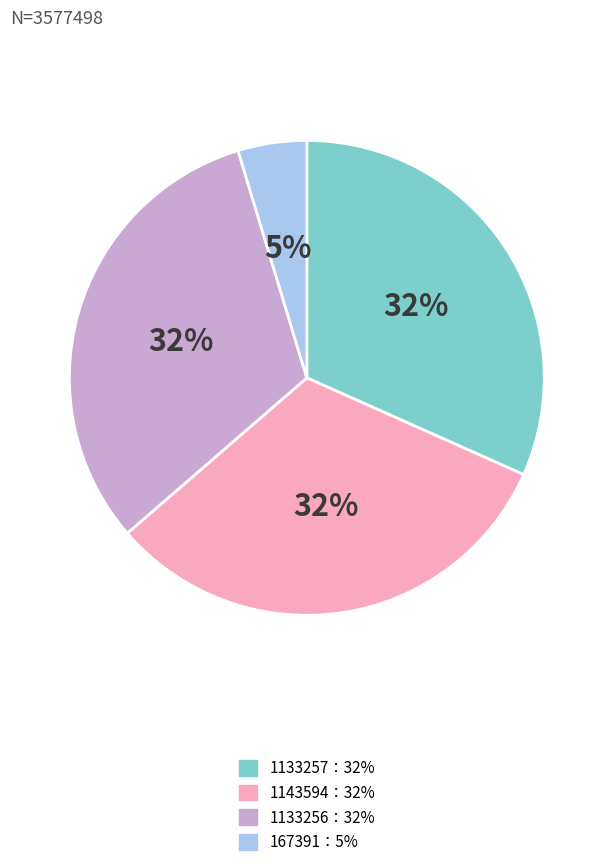

Does any single category account for the majority?

No